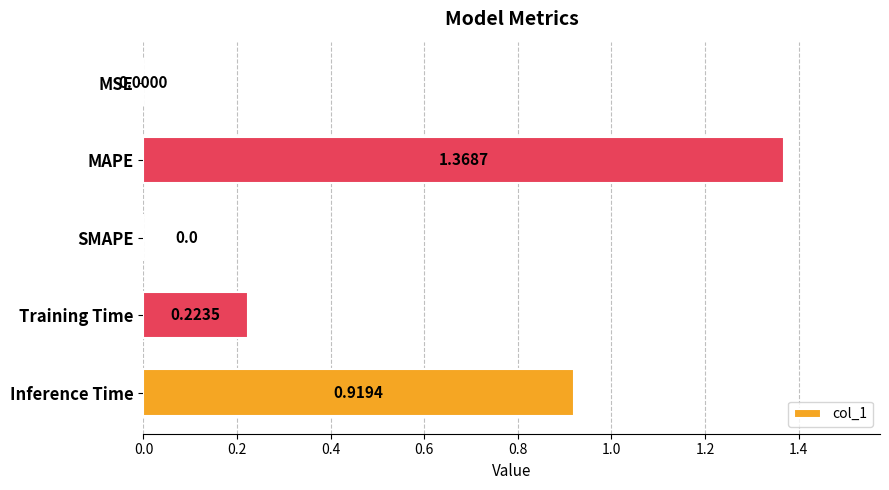

Does the chart contain stacked bars?

No